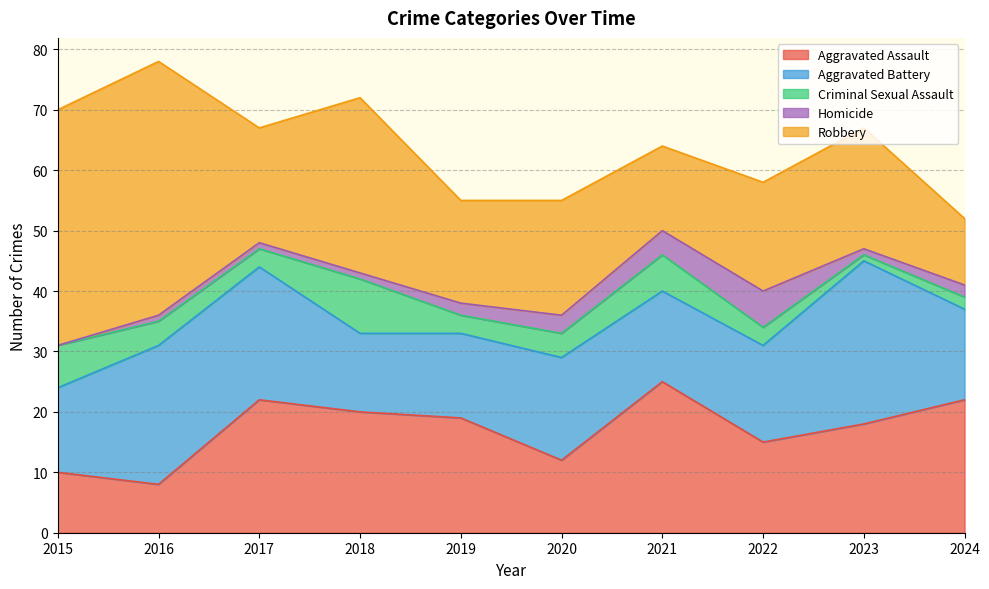

What is the lowest value of the Aggravated Assault series?

8